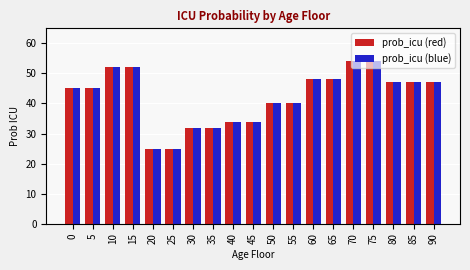

How many series are shown in this chart?

2